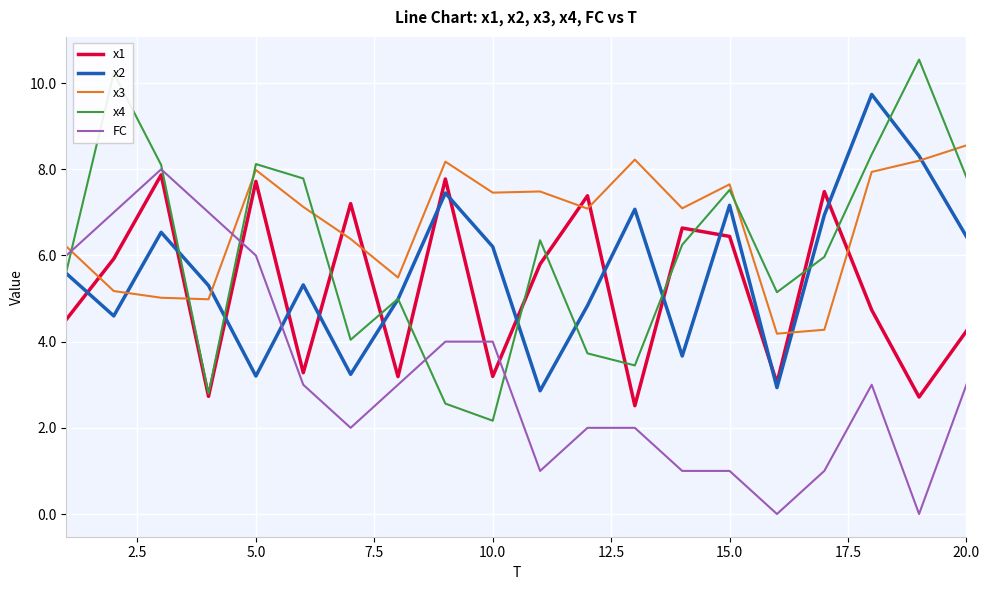

How many distinct data groups are displayed?

5